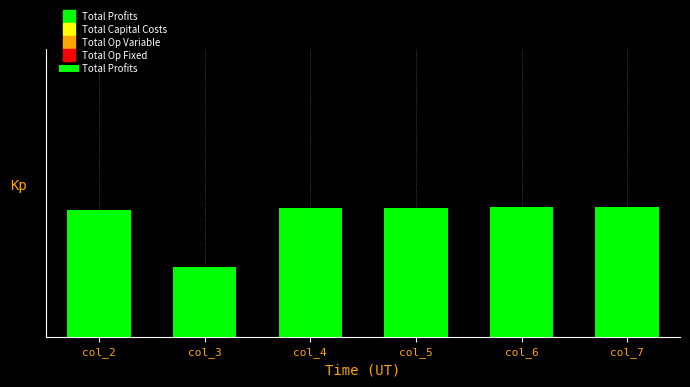

Which label corresponds to the smallest value in the chart?

col_3